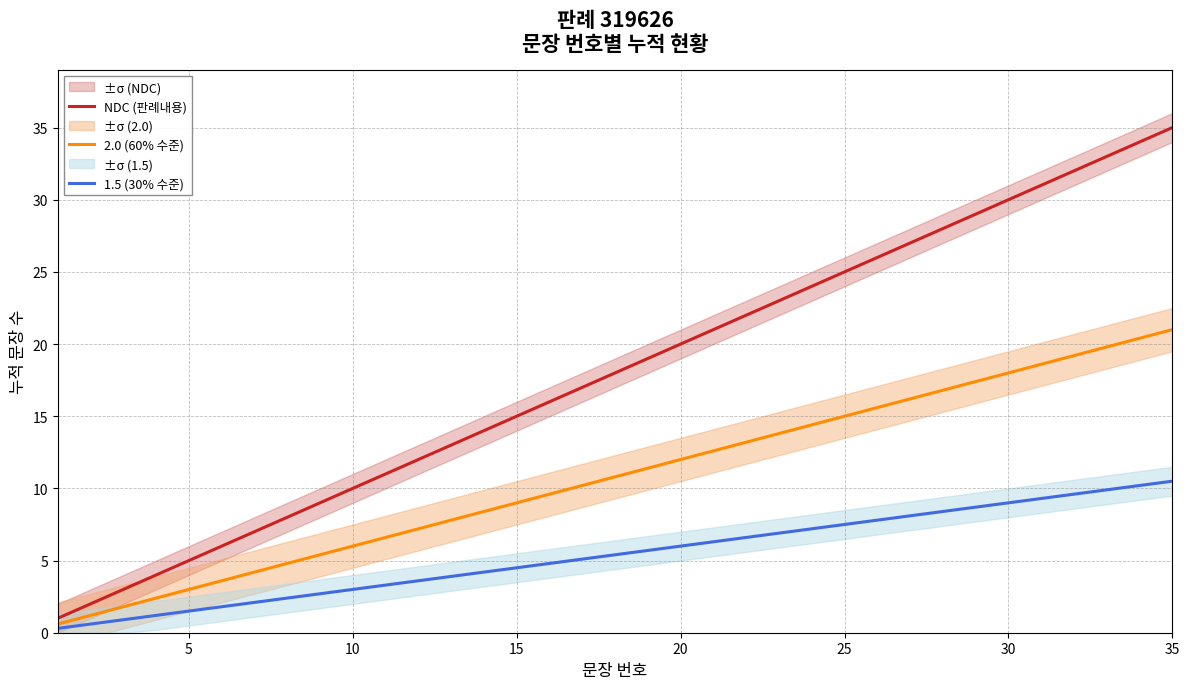

Which series has the largest total across all categories?

NDC (판례내용)